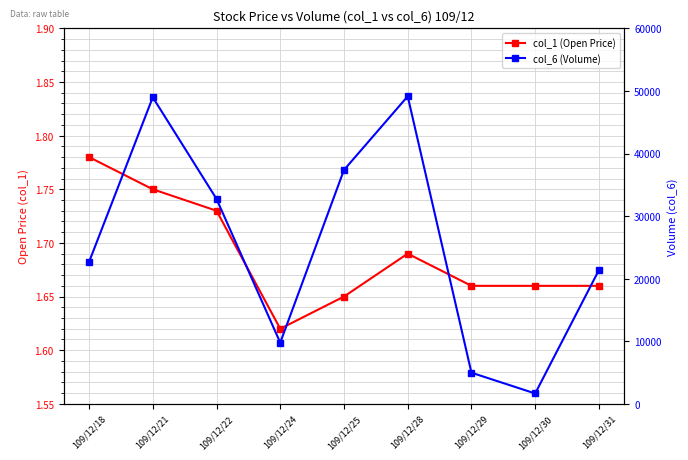

What is the difference between the second highest and second lowest values in the col_1 (Open Price) series?

0.1